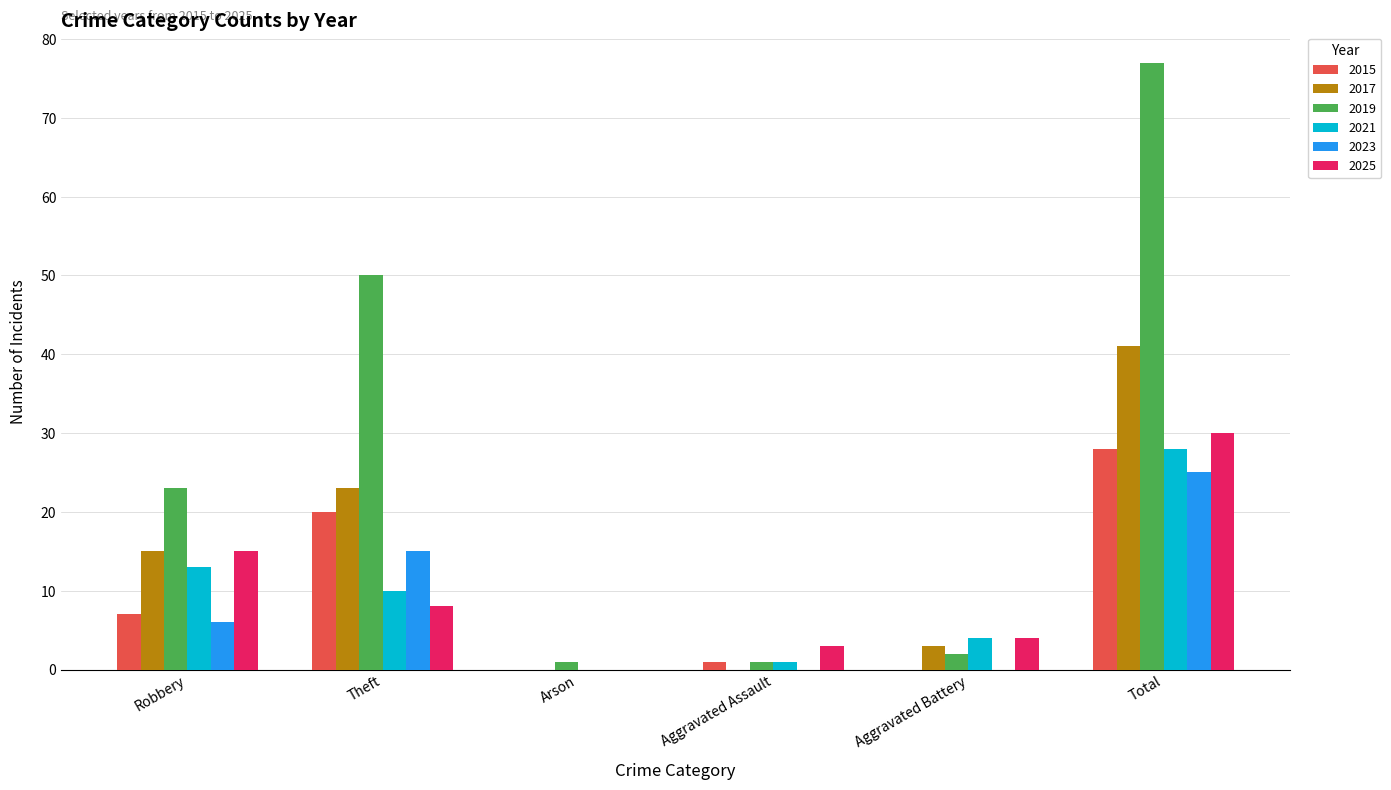

How many groups of bars are there?

6